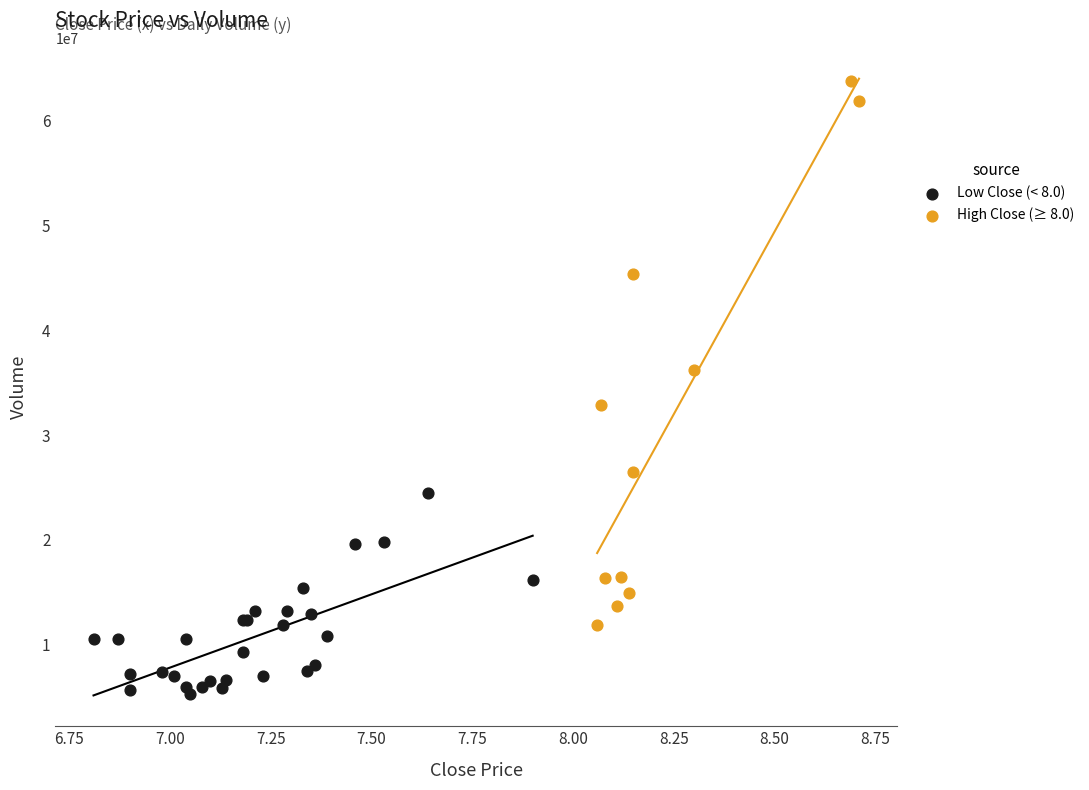

Which series contains the highest Y value?

High Close (≥ 8.0)